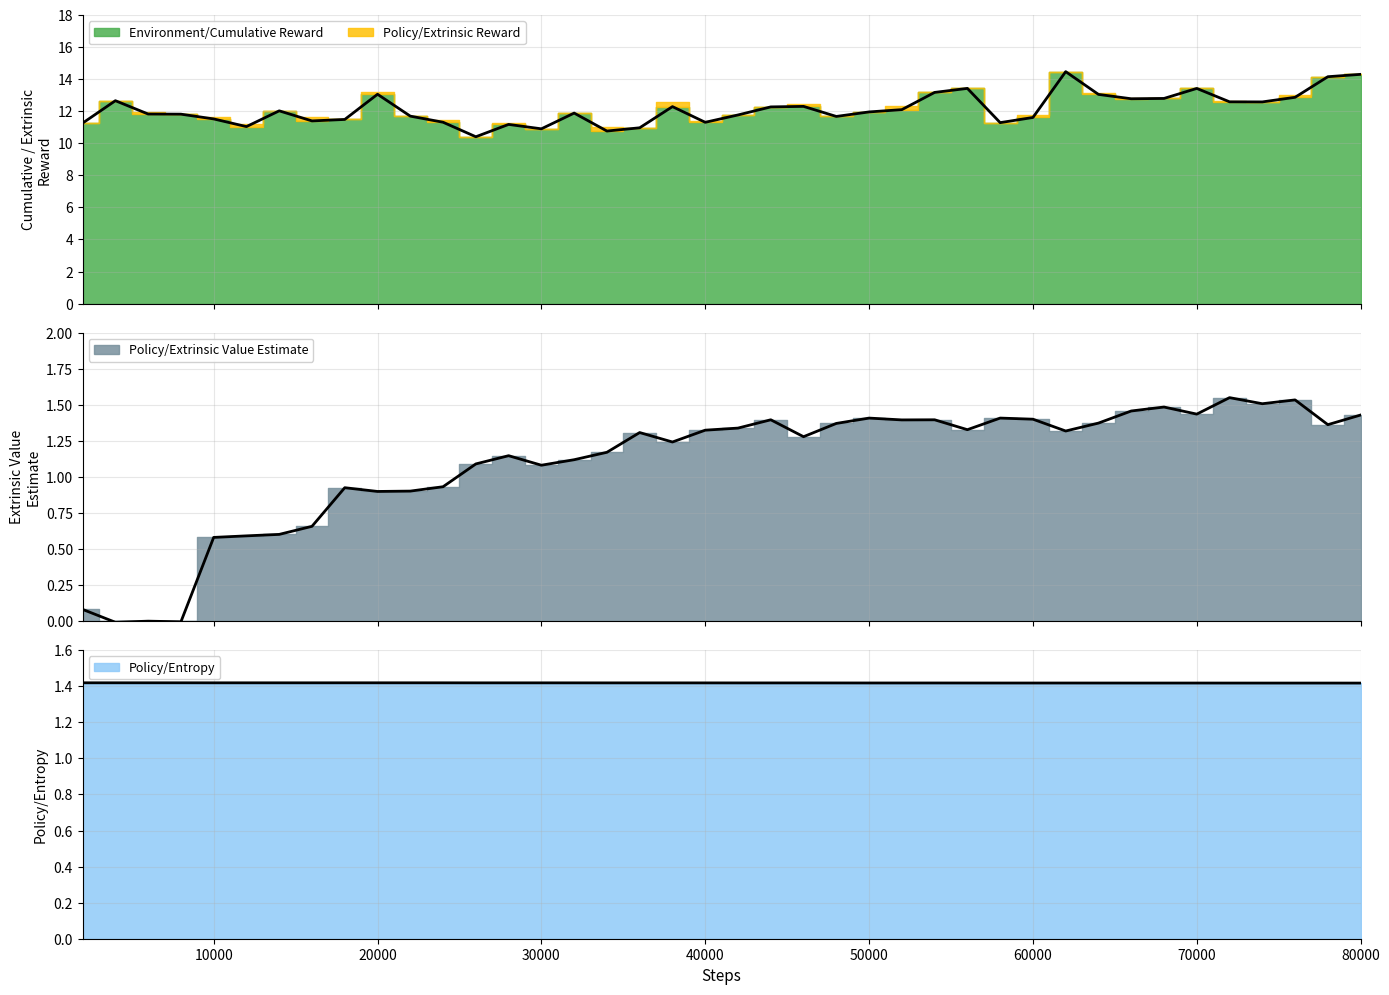

What is the maximum value for Environment/Cumulative Reward?

14.5